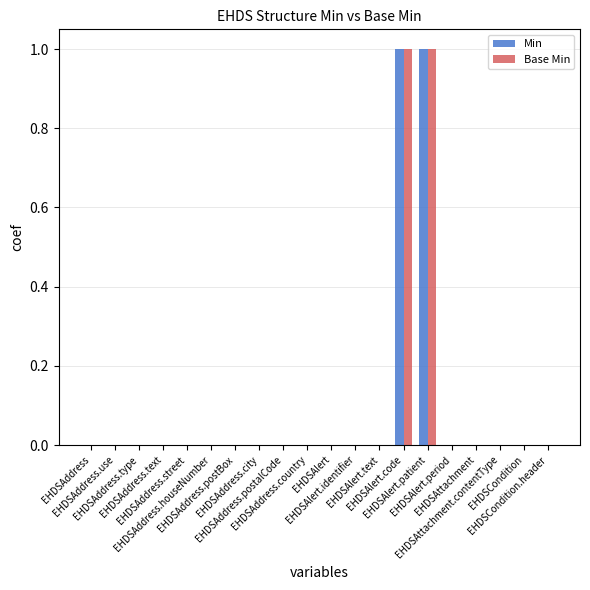

What is the sum of all Min values?

2